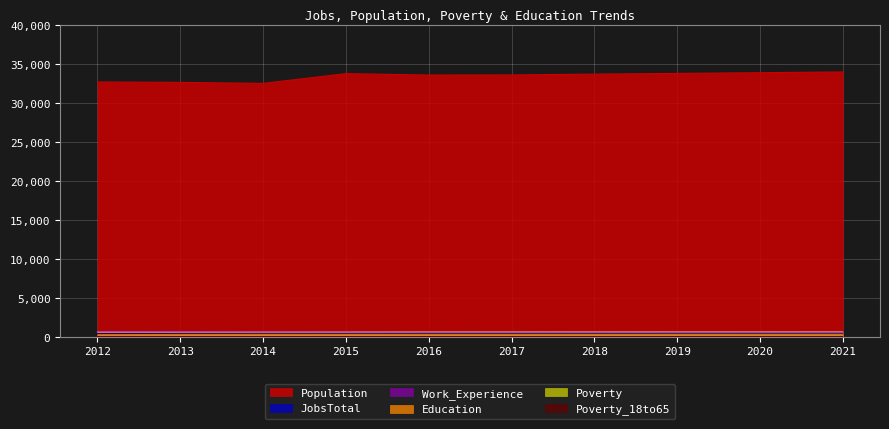

What is the sum of the Poverty values at 2015 and 2016?

273